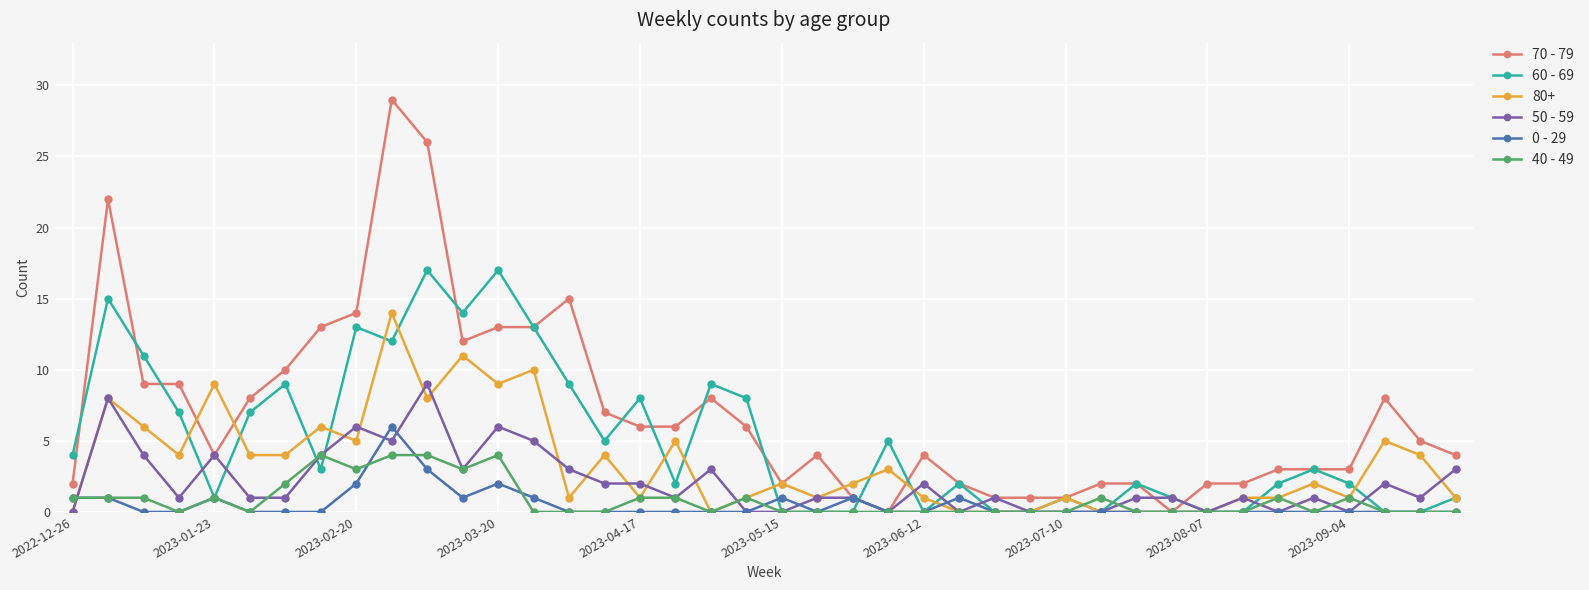

Rank the series by their maximum value, from lowest to highest.

40 - 49, 0 - 29, 50 - 59, 80+, 60 - 69, 70 - 79